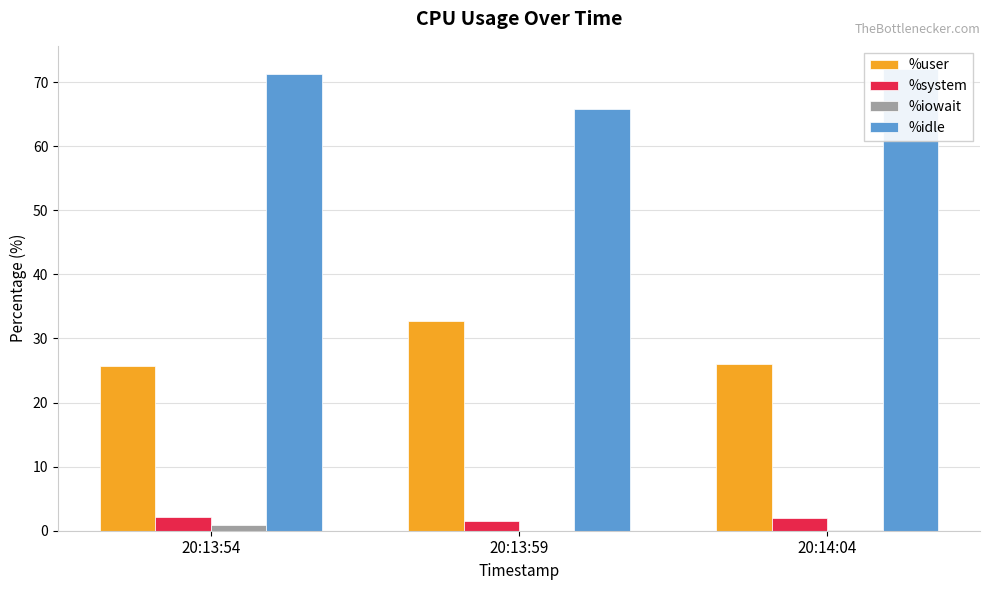

Reading left to right, list all the values displayed in this chart.

%user: 20:13:54=25.7	20:13:59=32.7	20:14:04=26.0
%system: 20:13:54=2.1	20:13:59=1.6	20:14:04=1.9
%iowait: 20:13:54=0.9	20:13:59=0.0	20:14:04=0.1
%idle: 20:13:54=71.2	20:13:59=65.7	20:14:04=72.1